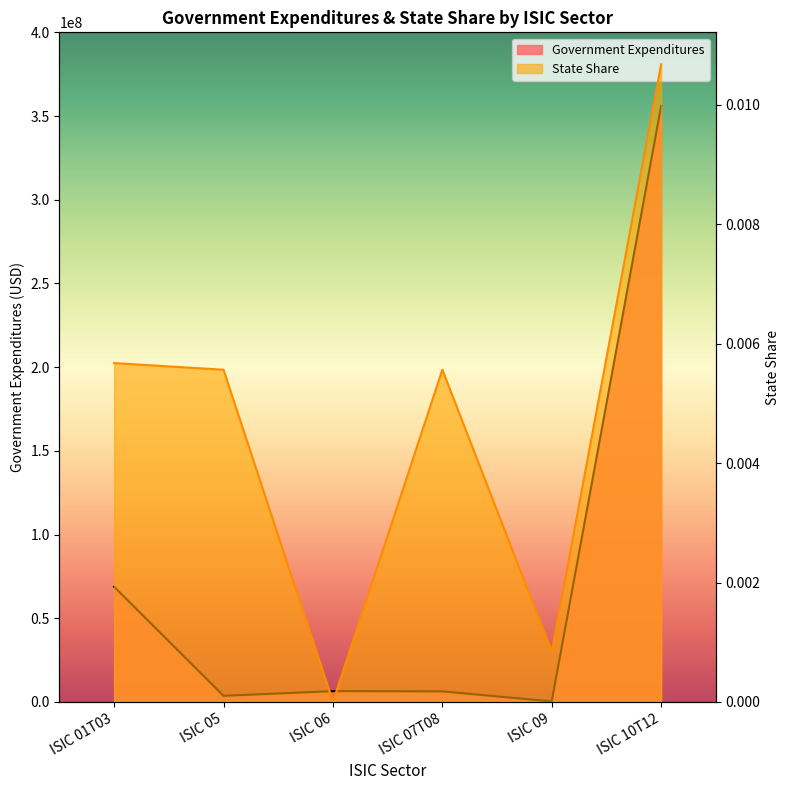

In State Share, how many points are higher than both neighbors (excluding endpoints)?

1